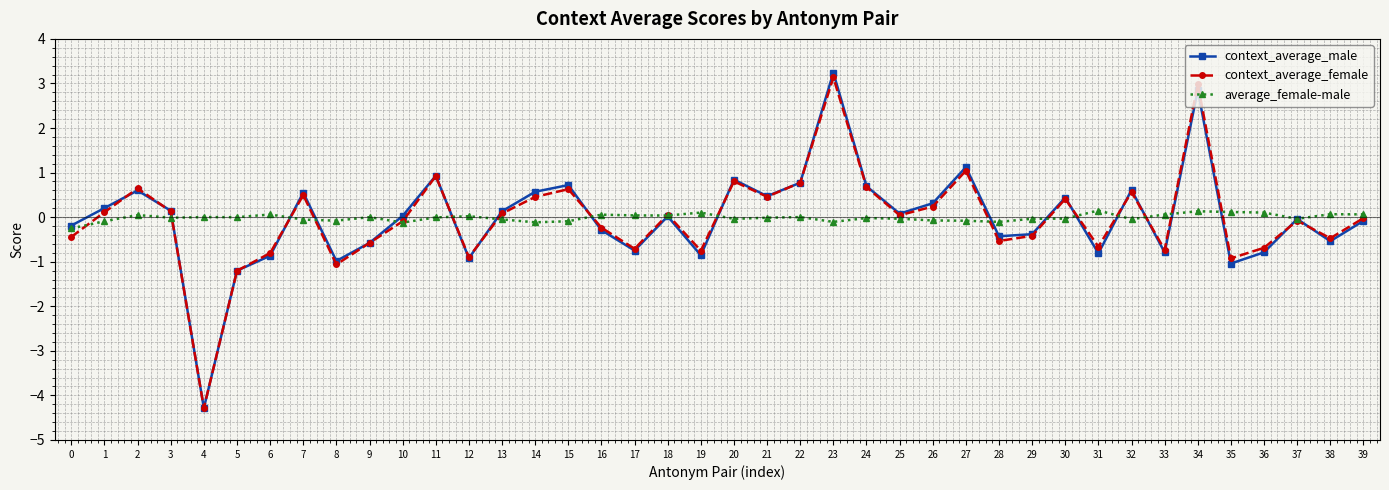

Which series changed the most between 4 and 6?

context_average_female